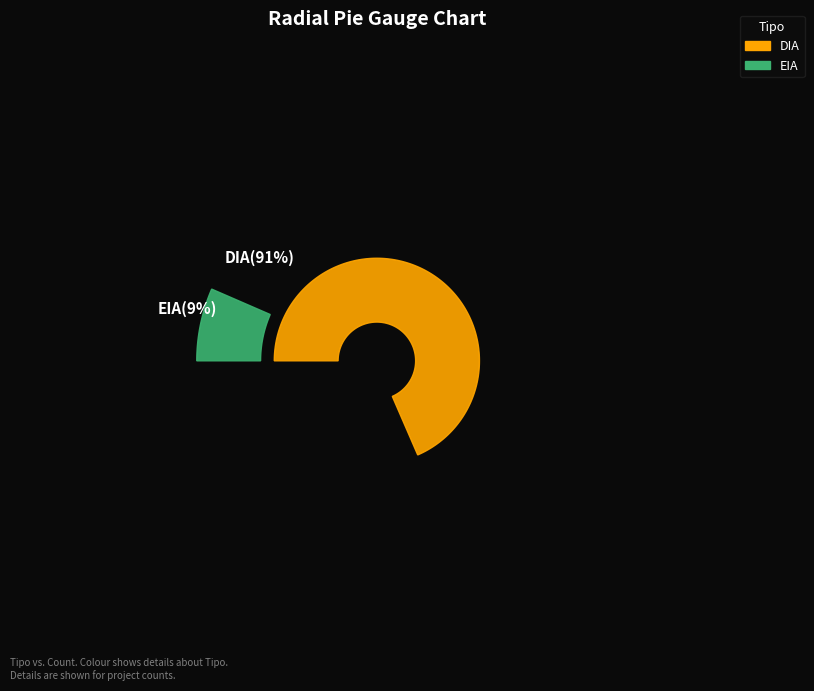

Which slice represents more than half of the pie?

DIA